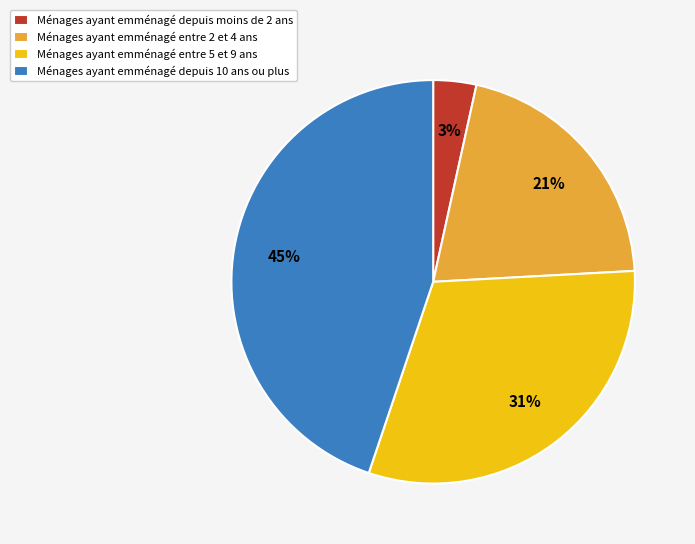

Is there any slice that represents more than half of the pie?

No